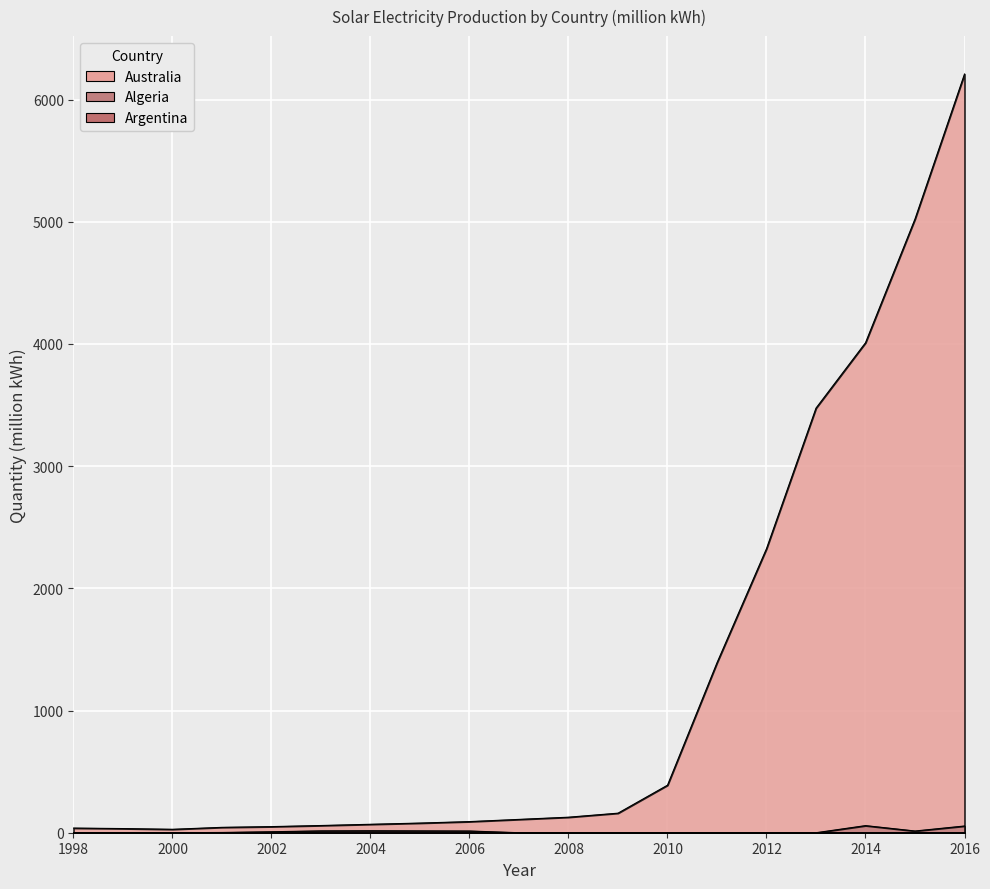

At 2003, list the series in order from smallest to largest.

Algeria, Argentina, Australia